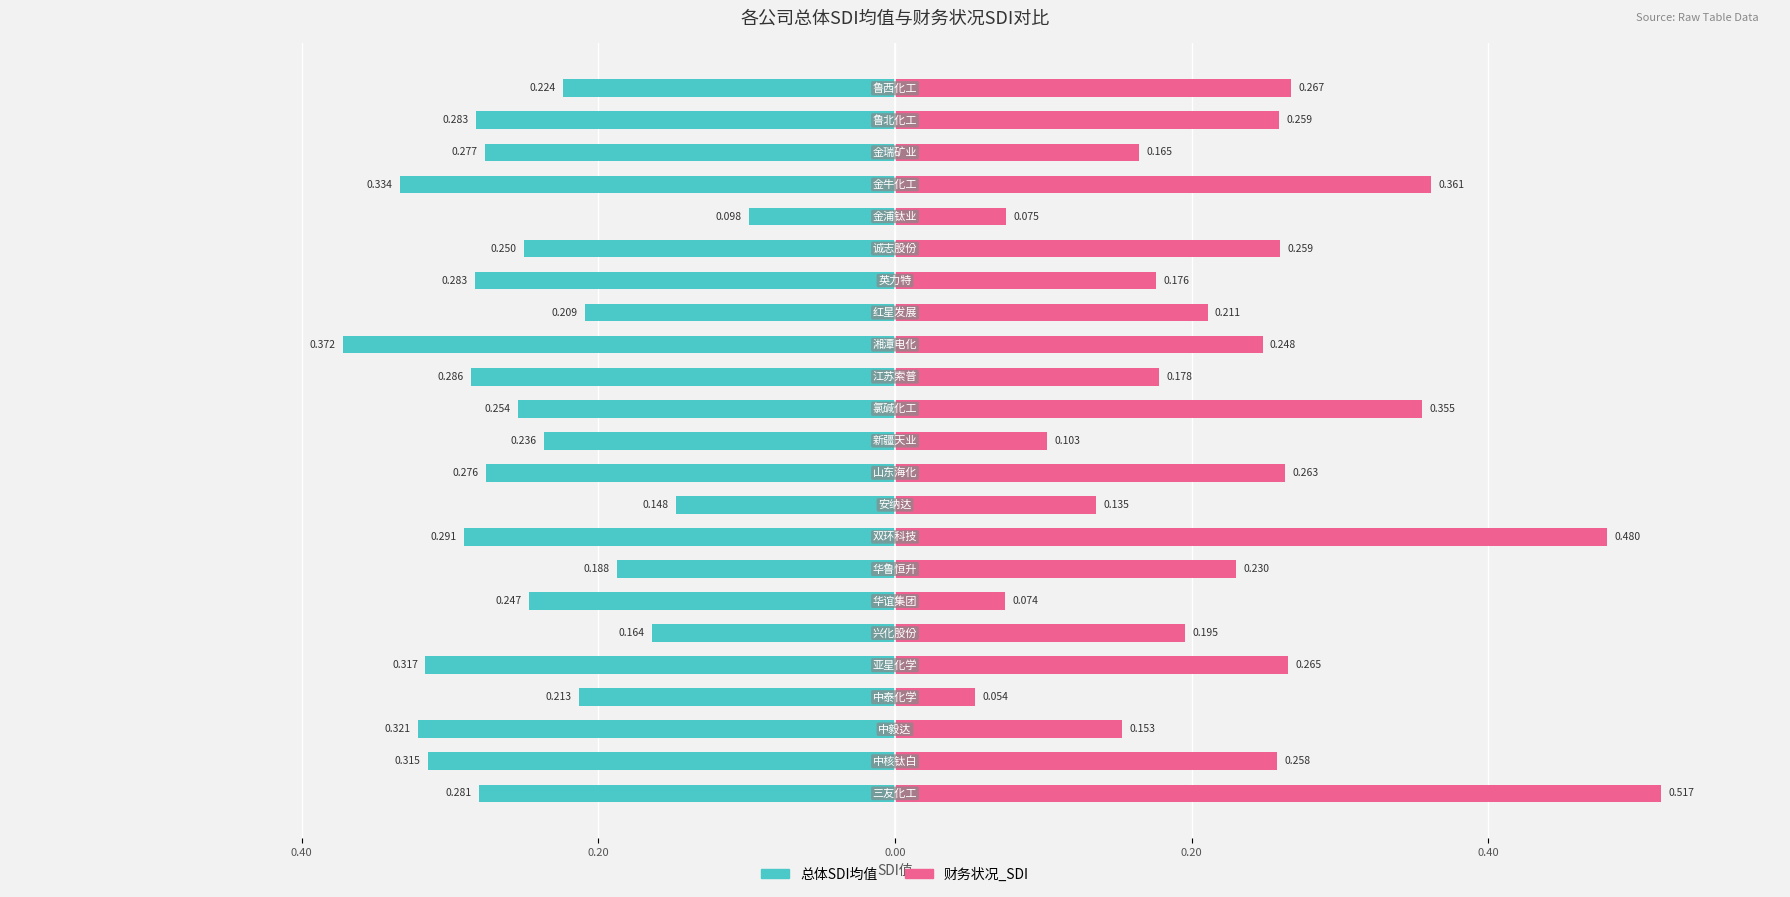

Is the value of 总体SDI均值 at 0.20 greater than the value of 财务状况_SDI at 12?

No